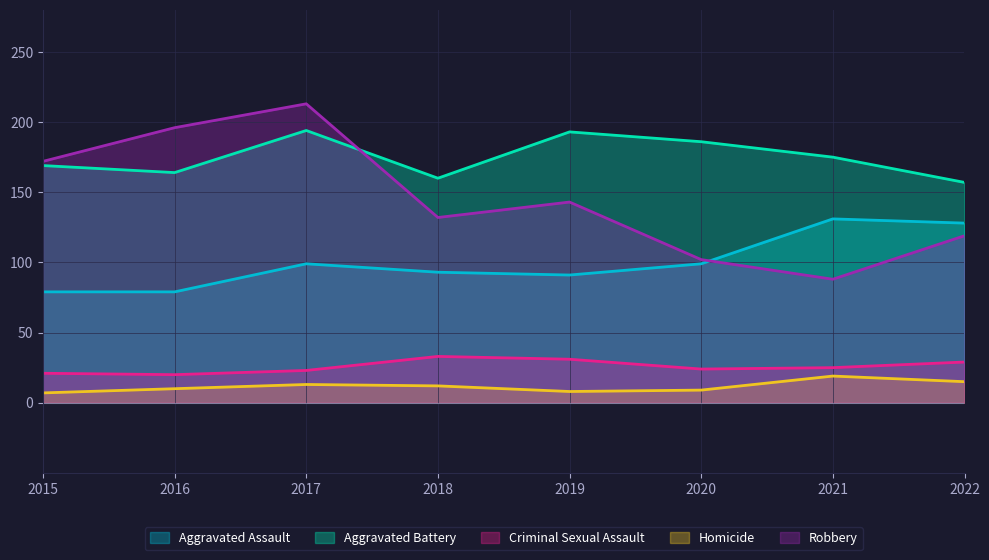

At how many categories does at least one series exceed 23?

8